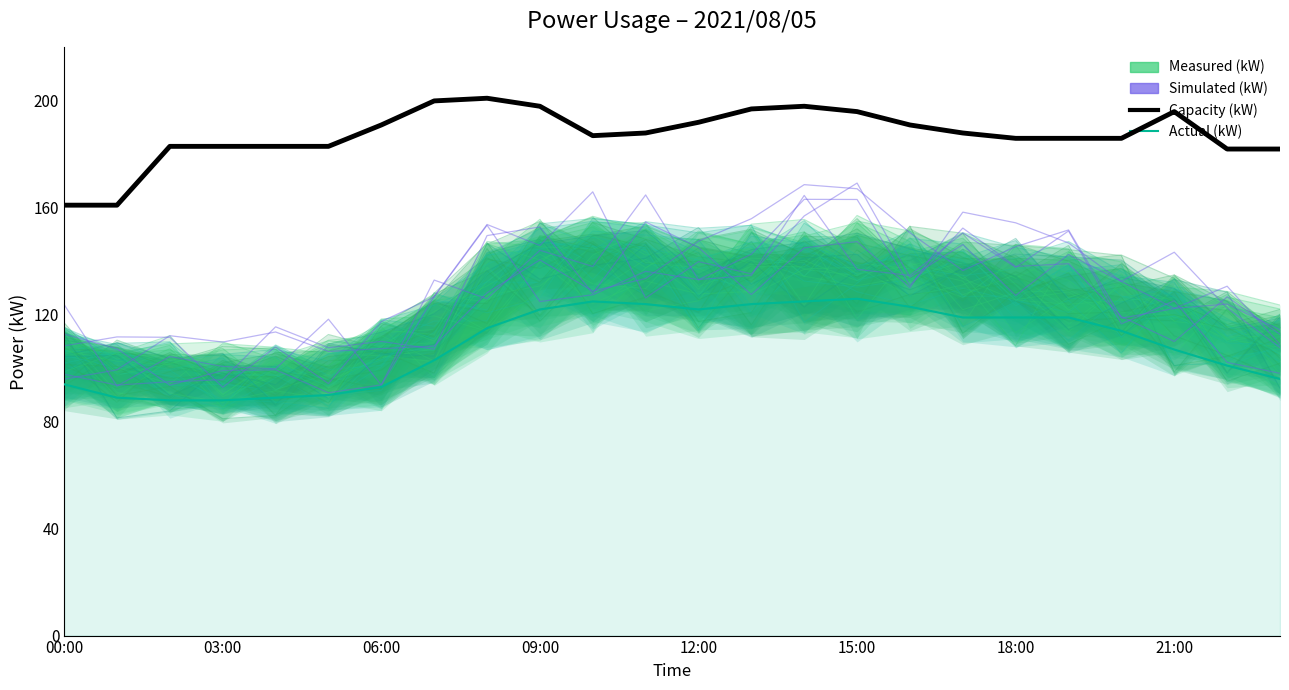

Which category has the highest value across all series?

8